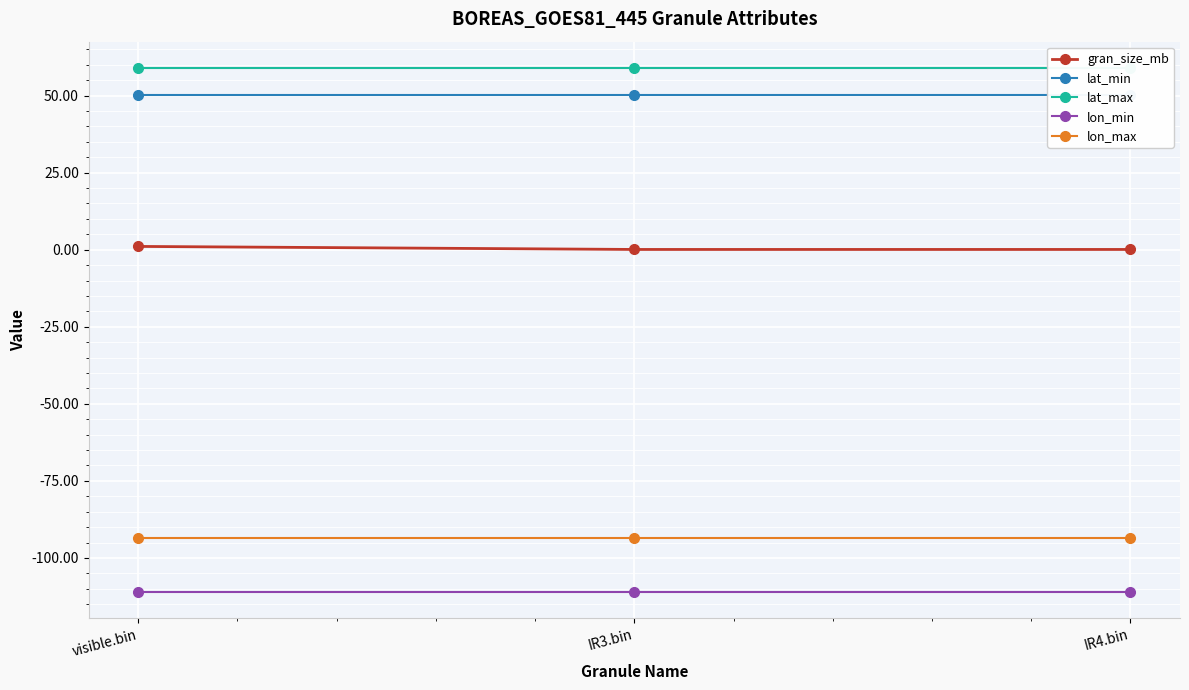

At which label is lon_max closest to -93?

visible.bin